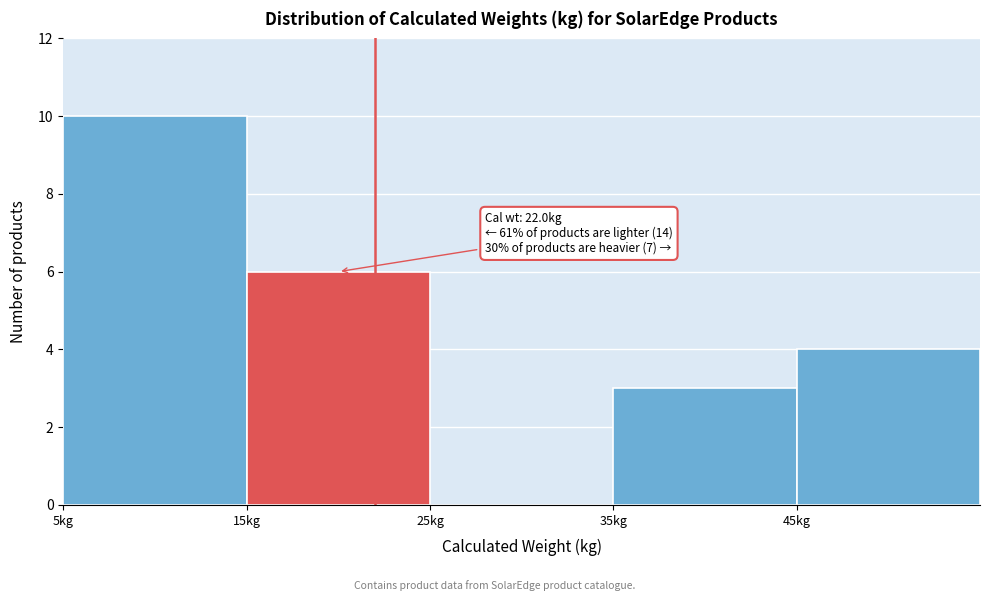

Which range on the x-axis has the tallest bar?

5 to 15